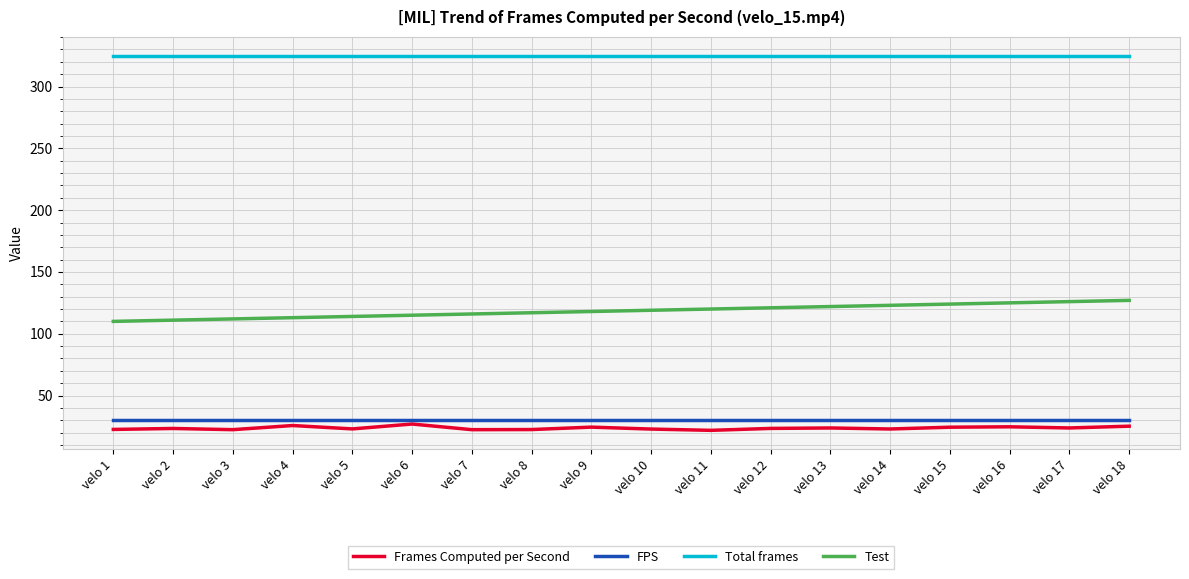

True or false: Total frames and Test cross at least once.

False